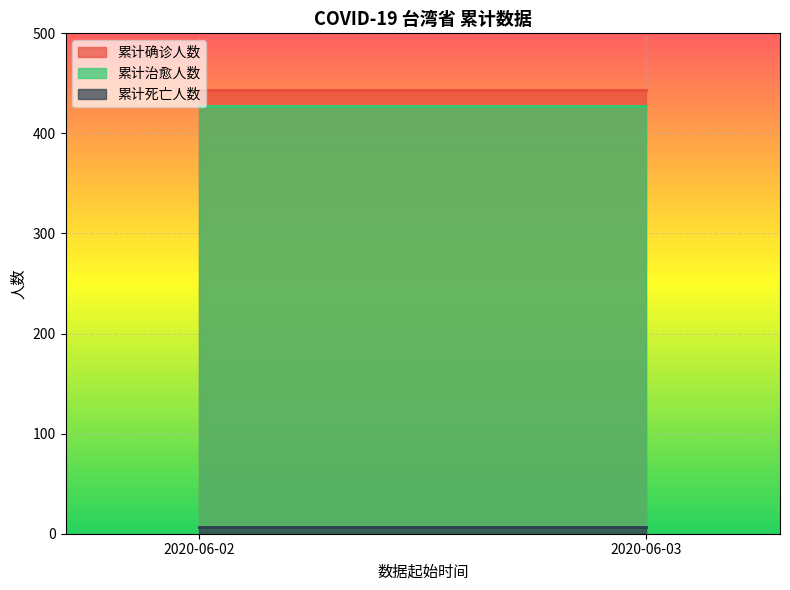

What is the average value of the 累计治愈人数 series?

427